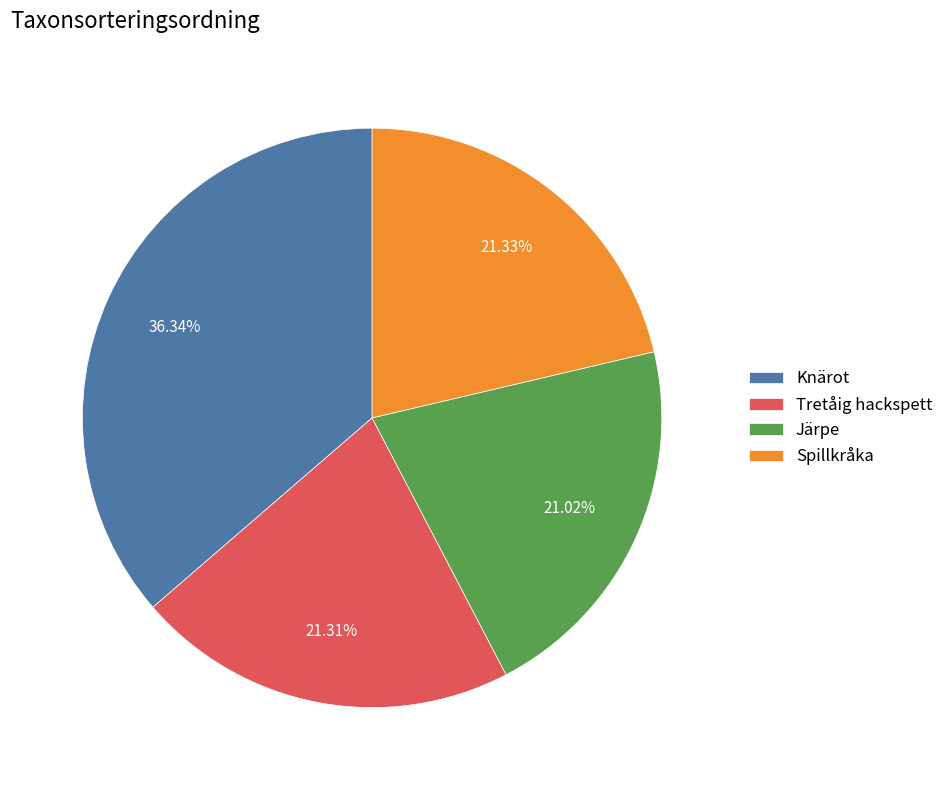

What percentage is the Spillkråka slice, to the nearest percent?

21%